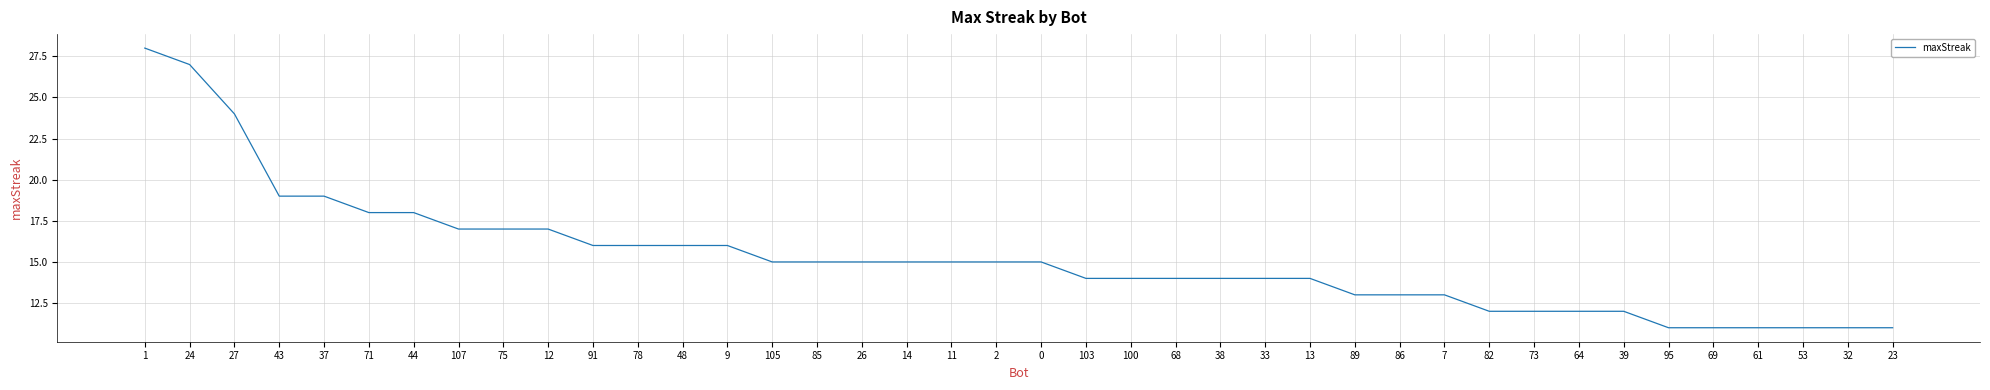

Reading left to right, what are all the values shown in this chart?

28	27	24	19	19	18	18	17	17	17	16	16	16	16	15	15	15	15	15	15	15	14	14	14	14	14	14	13	13	13	12	12	12	12	11	11	11	11	11	11